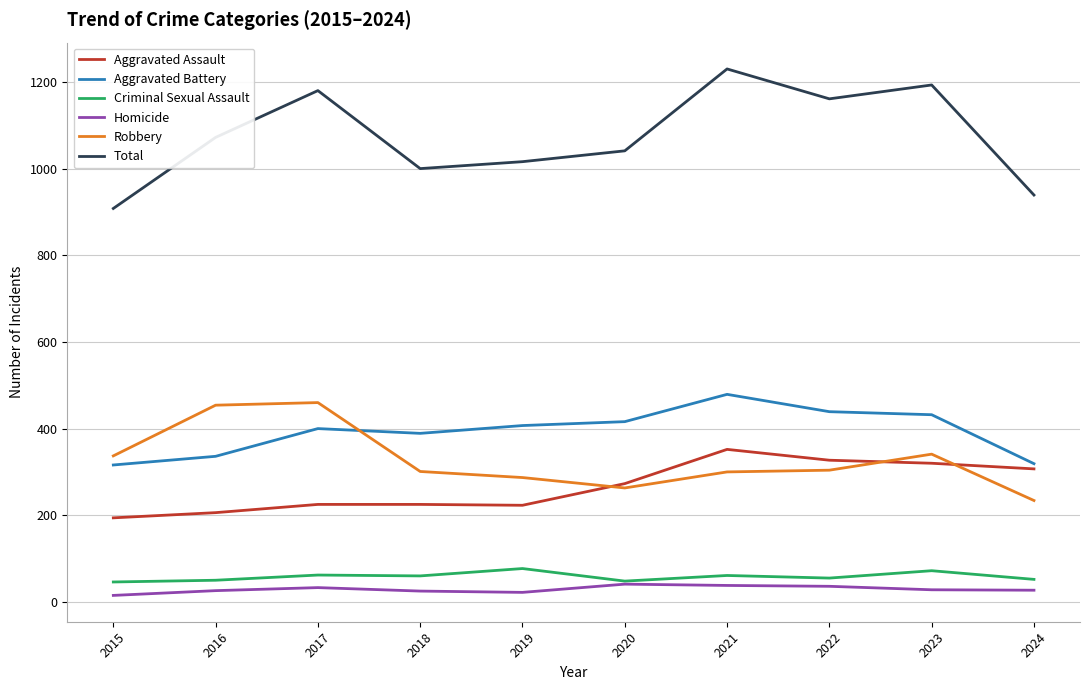

True or false: Homicide and Total intersect in this chart.

False